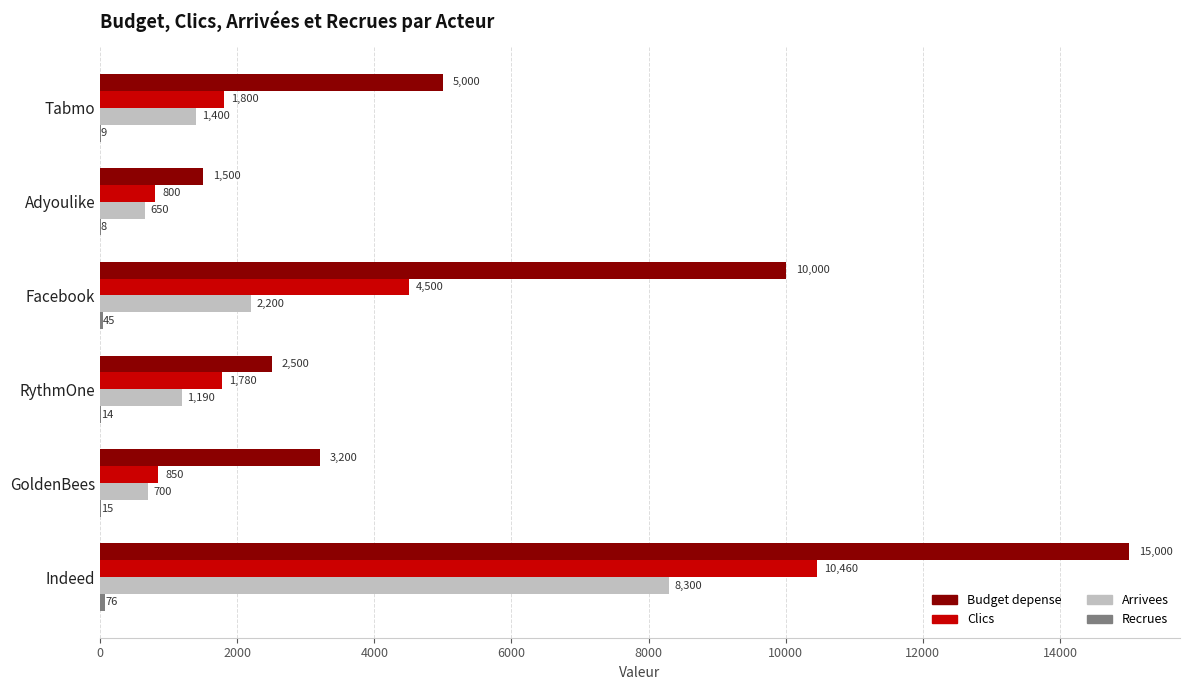

How many series are shown in this chart?

4